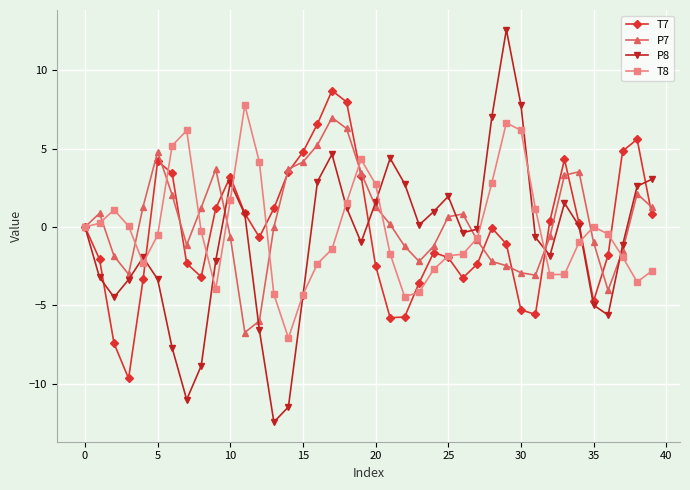

True or false: P8 has more than 2 points higher than both neighbors.

True